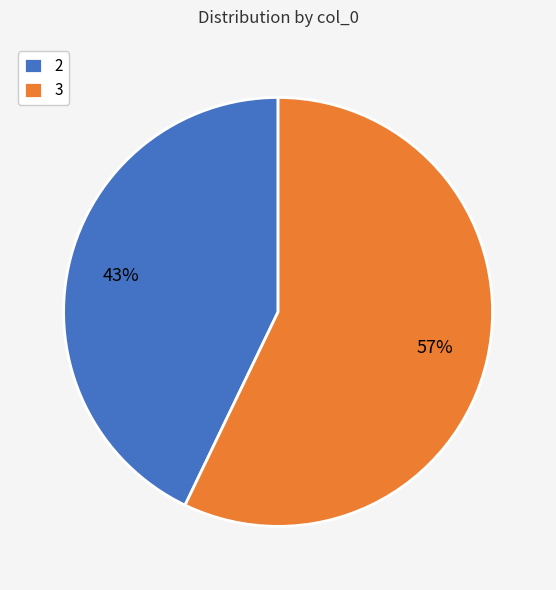

Which slice is the smallest?

2